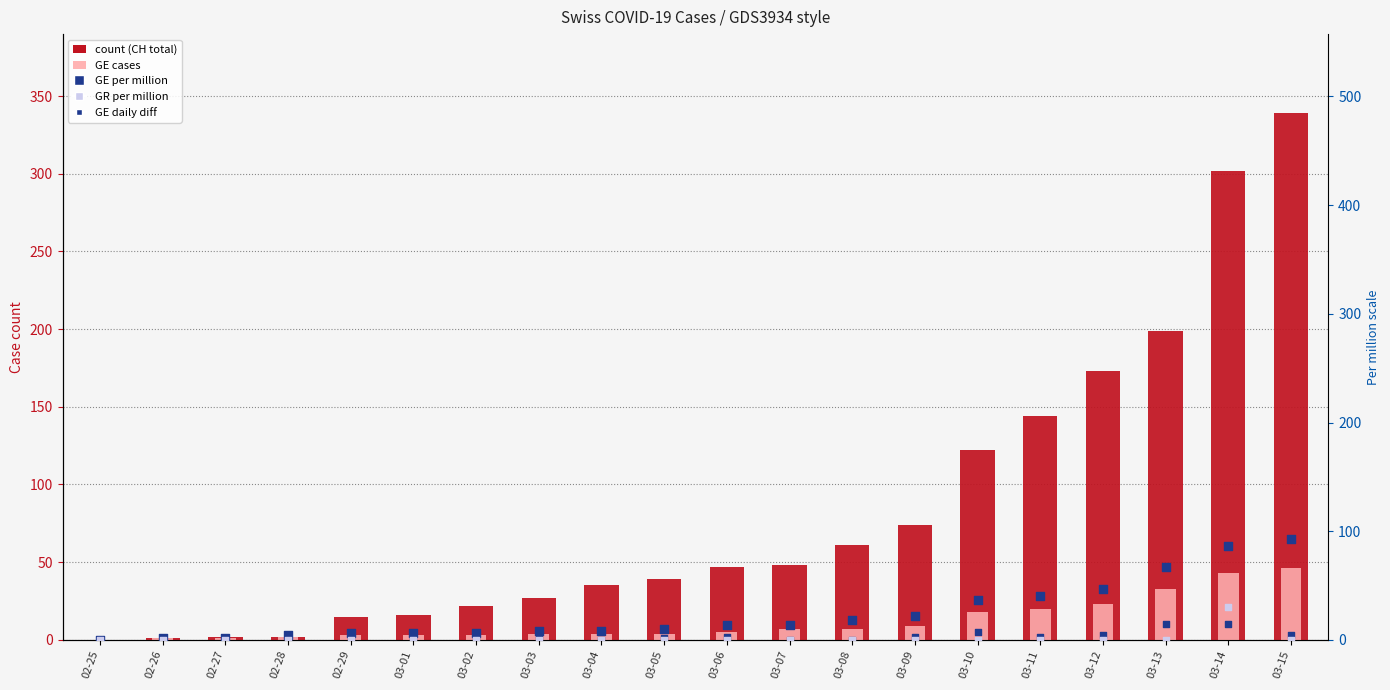

Which series contains the highest Y value?

count (CH)